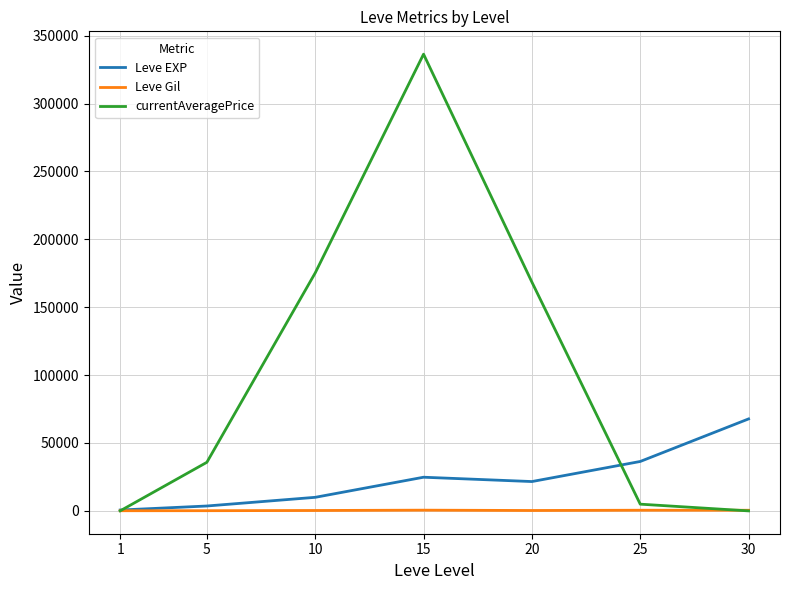

What is the average value of the currentAveragePrice series?

102976.8